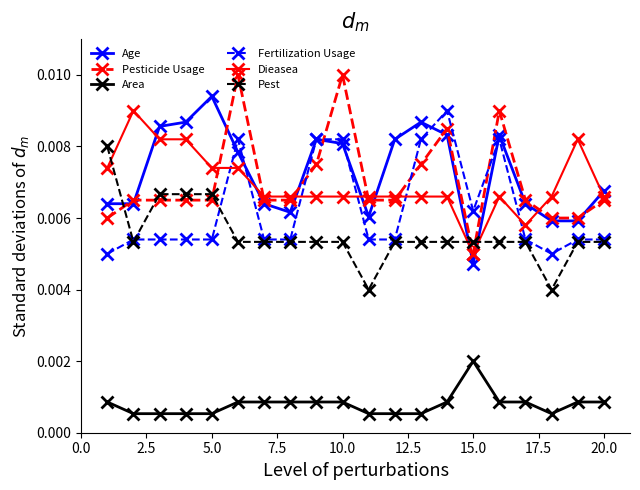

At how many categories does at least one series exceed 0?

20